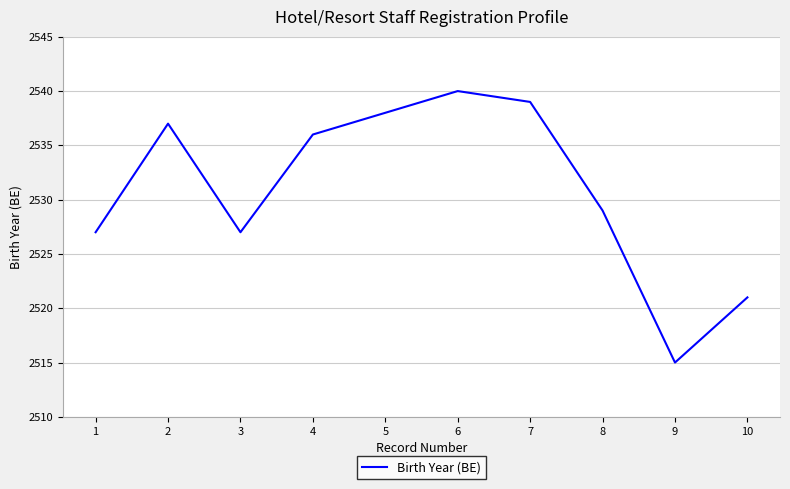

Read the value at 6, to the nearest 10.

2540